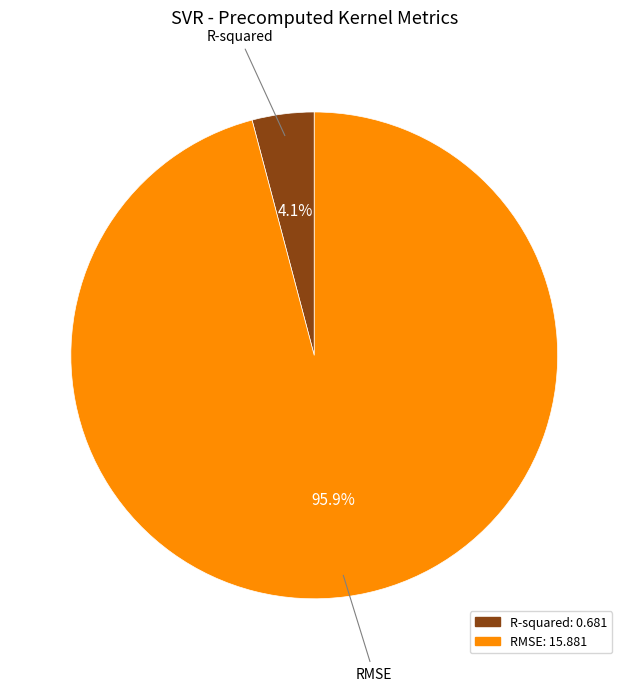

How many slices are in this pie chart?

2